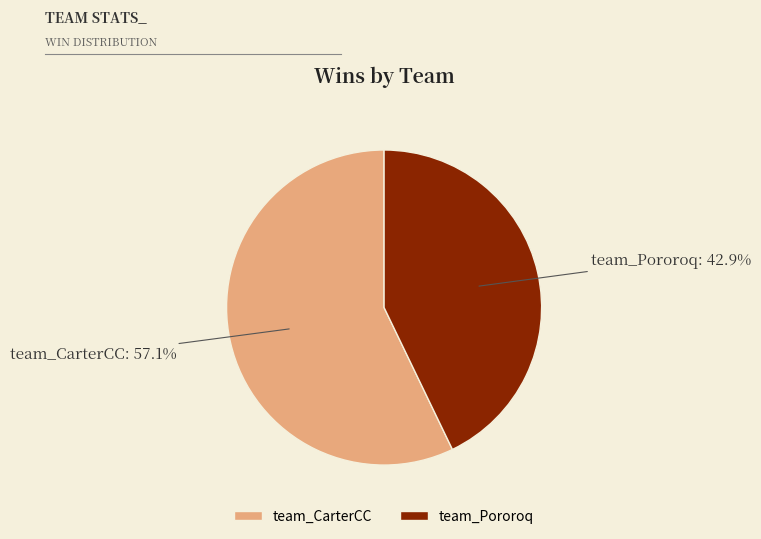

True or false: team_Pororoq accounts for 49% of the total.

False